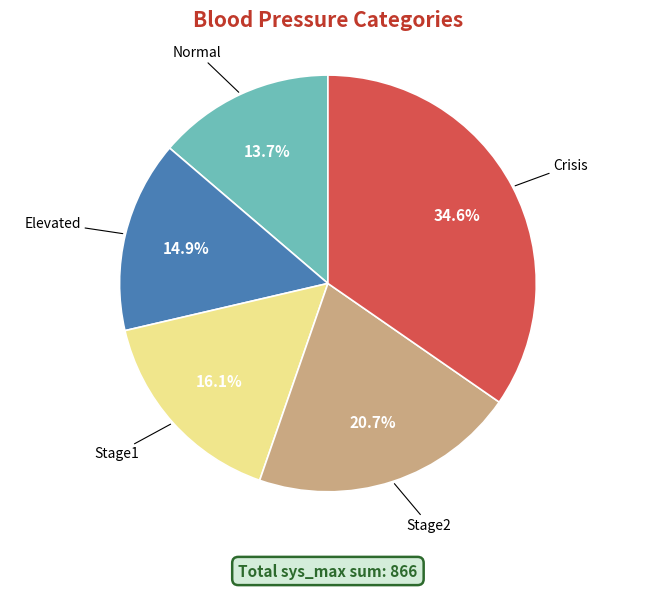

How many slices are in this pie chart?

5